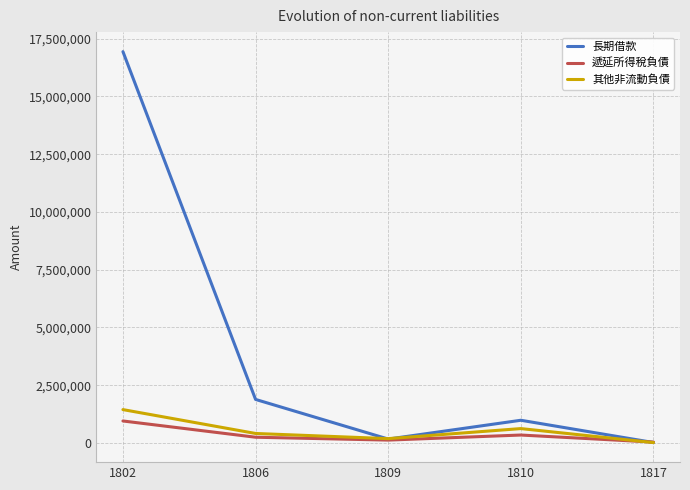

What is the difference between the maximum and second lowest values in the 遞延所得稅負債 series?

827733